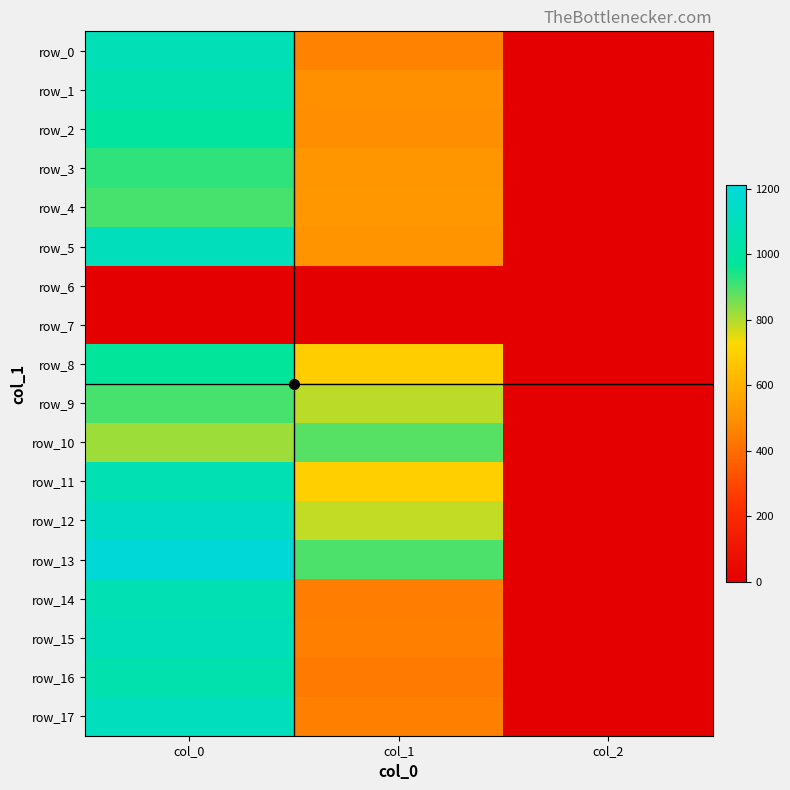

The row_14 series shows 2.9 at col_2. True or false?

False